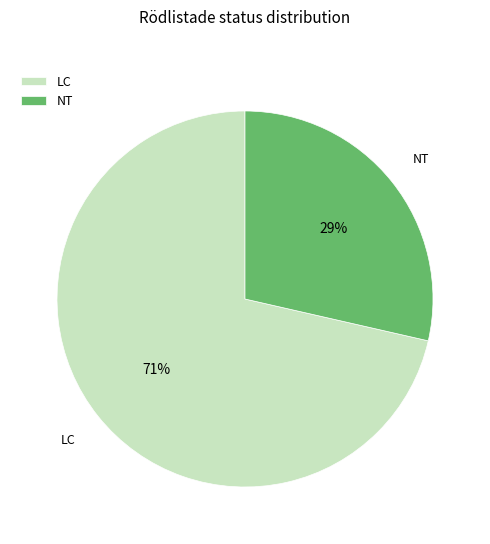

True or false: LC accounts for 64% of the total.

False